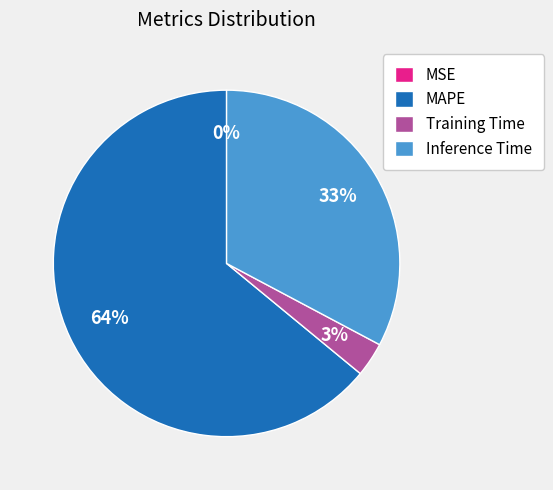

Between Inference Time and MAPE, which is larger?

MAPE